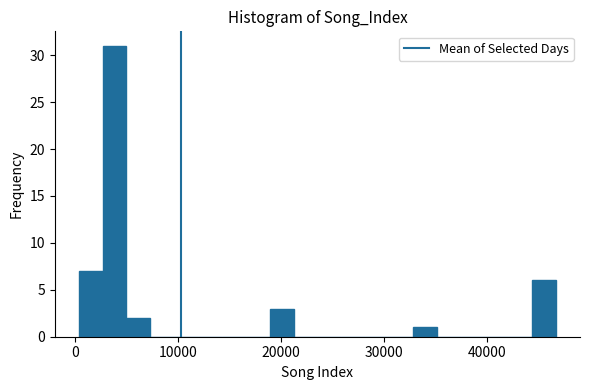

Read against the x-axis, roughly where is the centre of the tallest bar?

4000